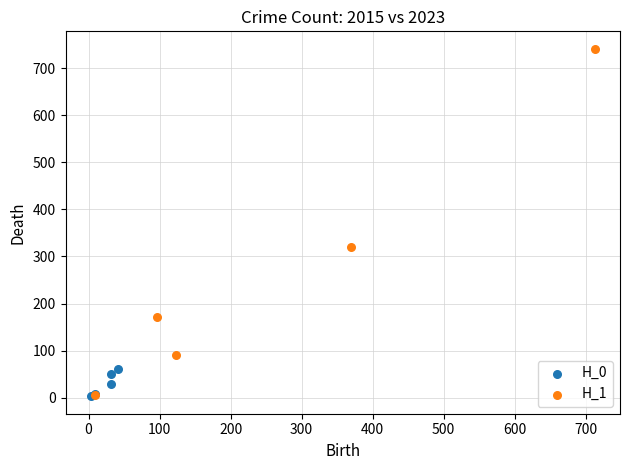

Which series has the largest Y range (max minus min)?

H_1